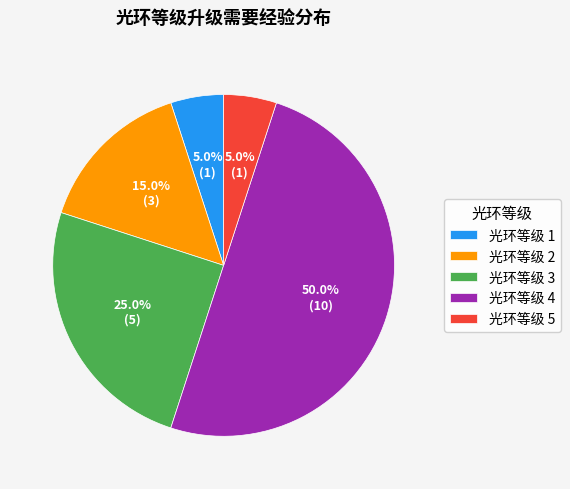

Is 光环等级 2 the majority of the pie?

No